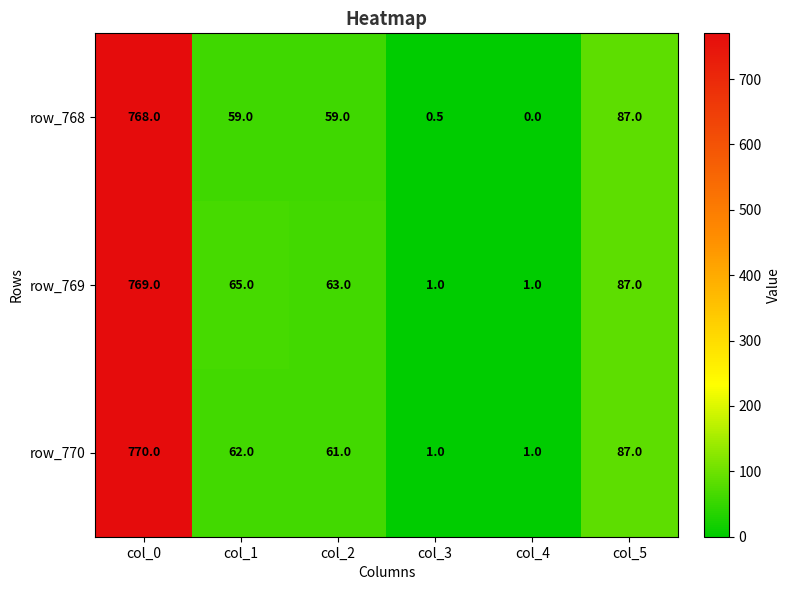

What is the difference between the highest and lowest values at col_3?

0.5